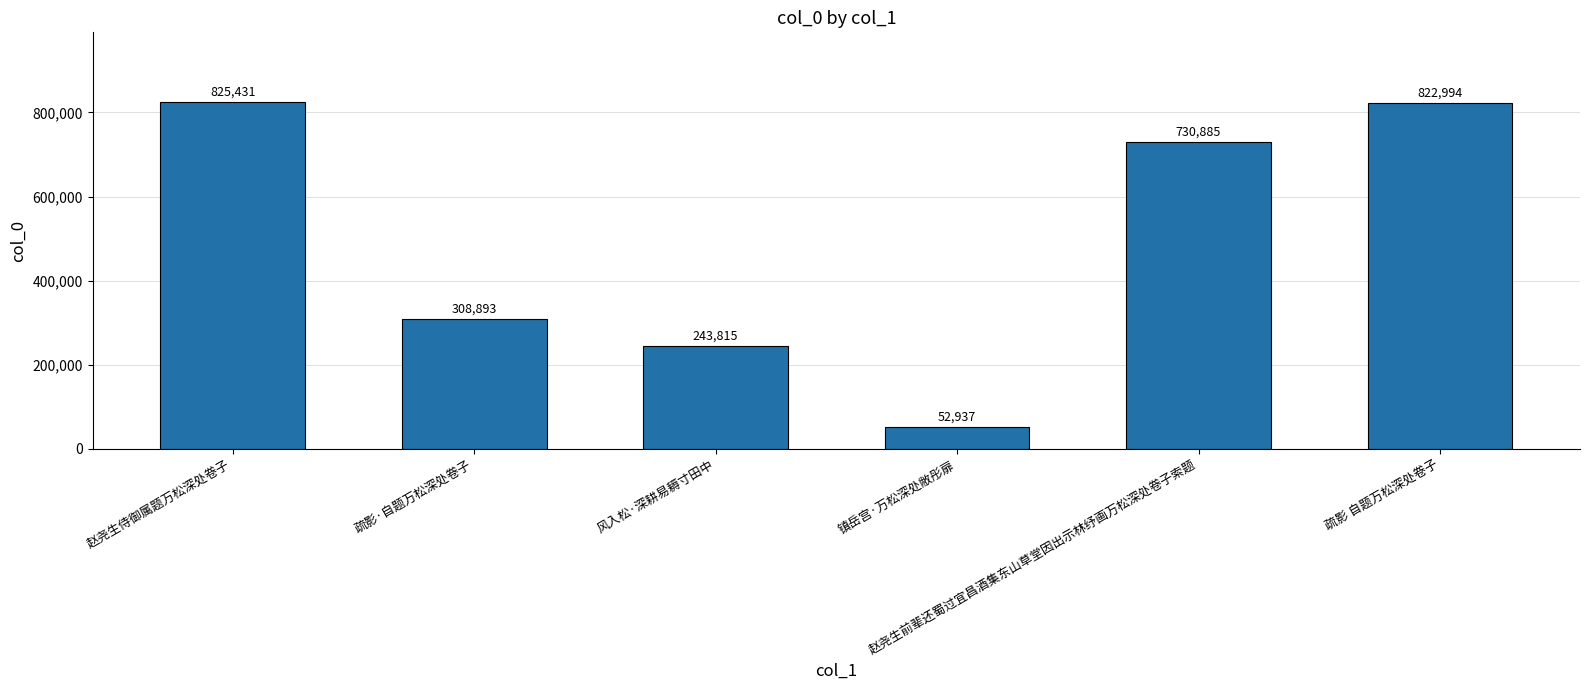

What is the difference between the maximum and minimum values?

772494